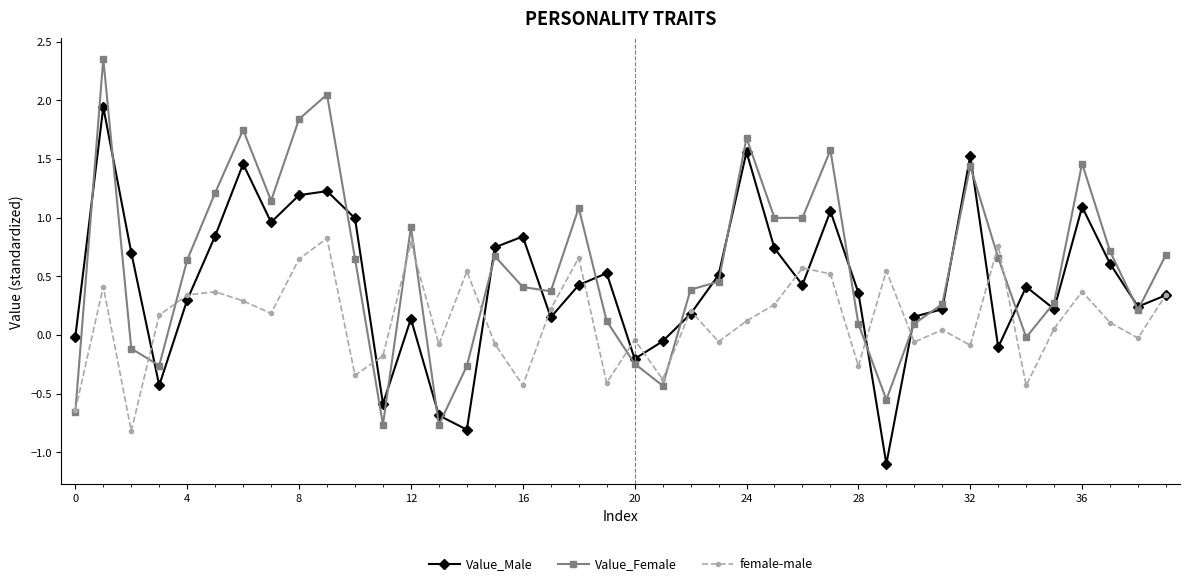

How many interior local peaks does the Value_Female series have?

10